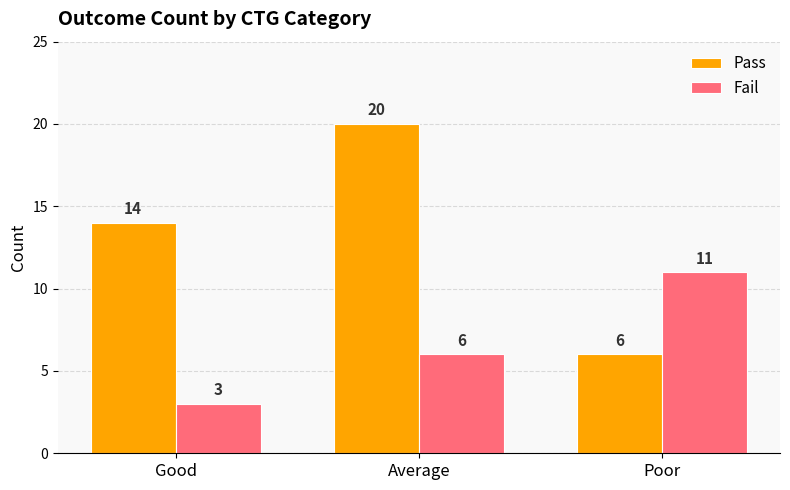

At which category does the chart reach its minimum across all series?

Good